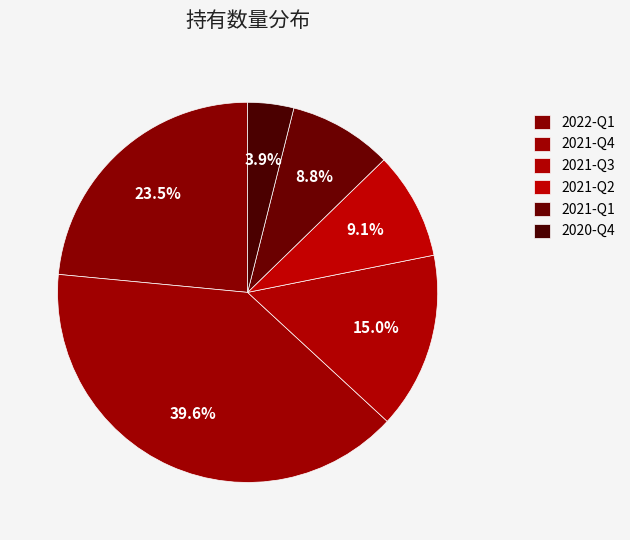

The 2021-Q3 slice represents 7% of the pie. True or false?

False